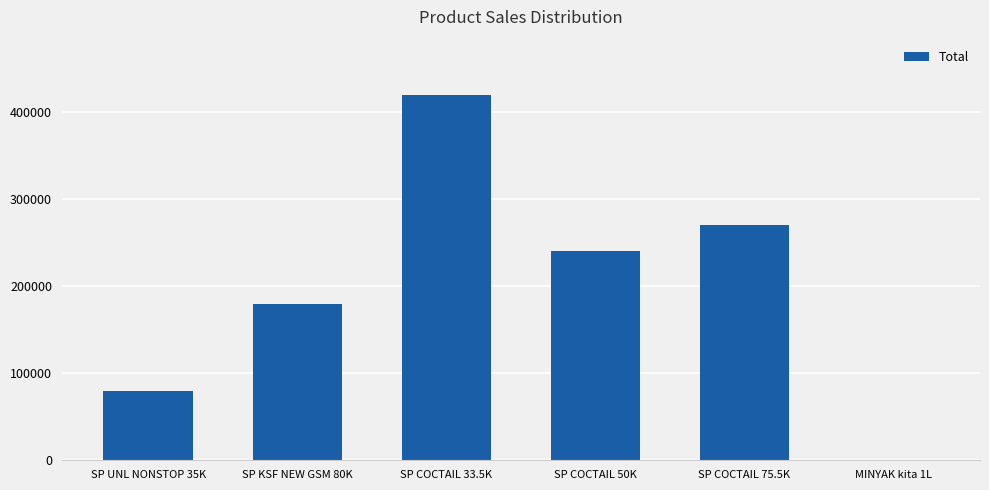

Where does the data first go above 240000?

SP COCTAIL 33.5K